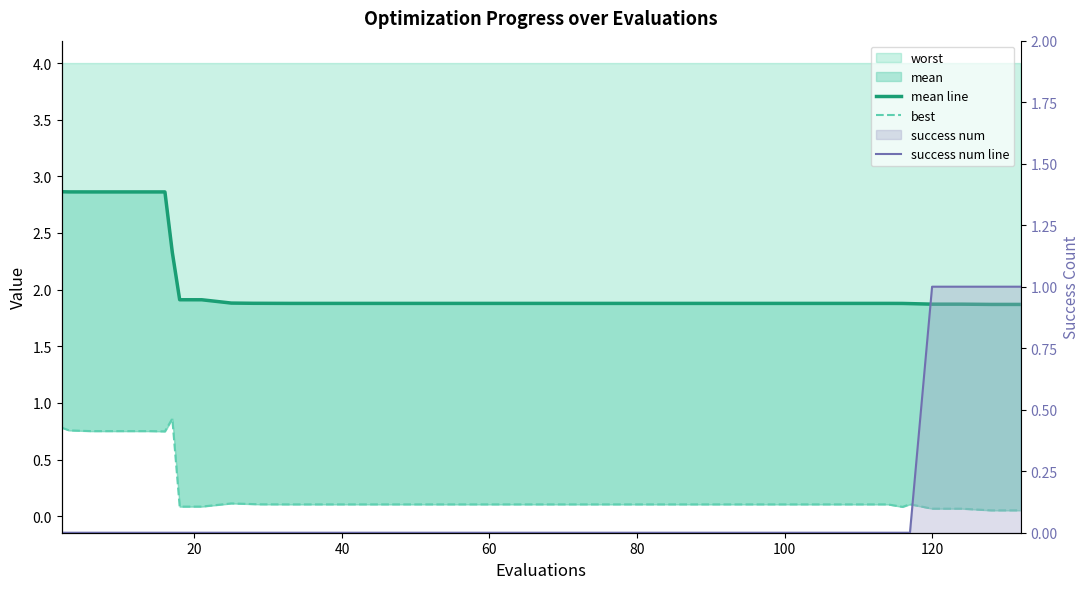

Reading left to right, list all the values displayed in this chart.

mean line: 2.9	2.9	2.9	2.9	2.9	2.9	2.3	1.9	1.9	1.9	1.9	1.9	1.9	1.9	1.9	1.9	1.9	1.9	1.9	1.9	1.9	1.9	1.9	1.9	1.9	1.9	1.9	1.9	1.9	1.9	1.9	1.9	1.9	1.9	1.9	1.9	1.9	1.9	1.9	1.9
best: 0.8	0.8	0.8	0.8	0.8	0.7	0.9	0.1	0.1	0.1	0.1	0.1	0.1	0.1	0.1	0.1	0.1	0.1	0.1	0.1	0.1	0.1	0.1	0.1	0.1	0.1	0.1	0.1	0.1	0.1	0.1	0.1	0.1	0.1	0.1	0.1	0.1	0.1	0.1	0.1
success num line: 0.0	0.0	0.0	0.0	0.0	0.0	0.0	0.0	0.0	0.0	0.0	0.0	0.0	0.0	0.0	0.0	0.0	0.0	0.0	0.0	0.0	0.0	0.0	0.0	0.0	0.0	0.0	0.0	0.0	0.0	0.0	0.0	0.0	0.0	0.0	0.0	1.0	1.0	1.0	1.0